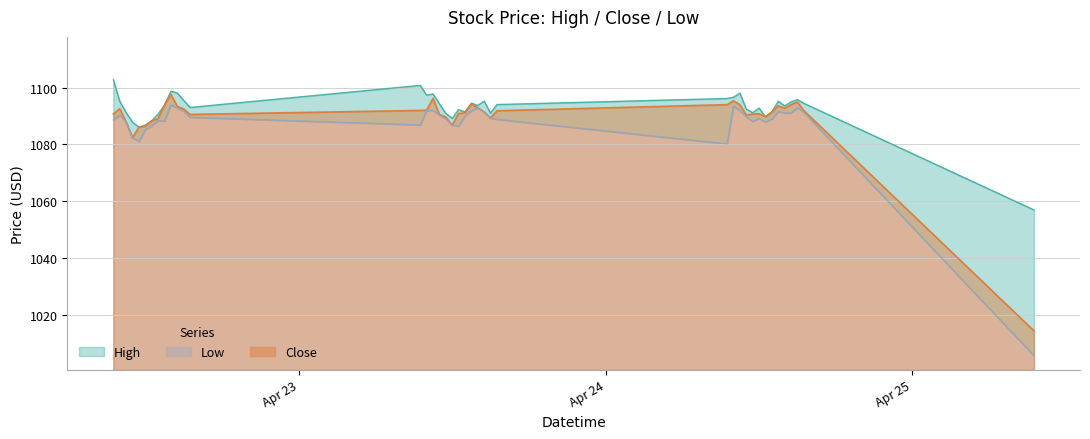

How many interior local valleys does the High series have?

10